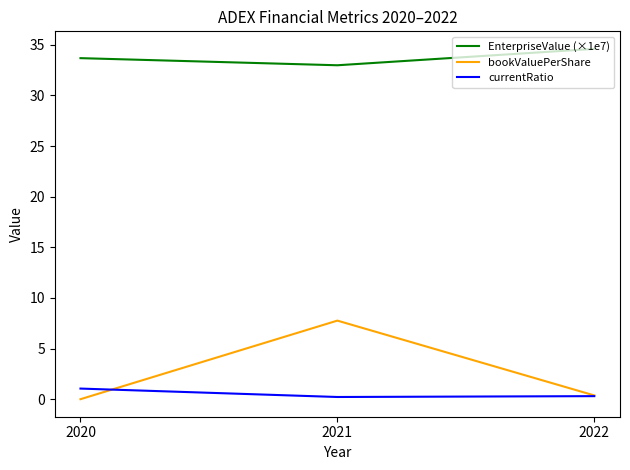

Count the number of data series in this chart.

3